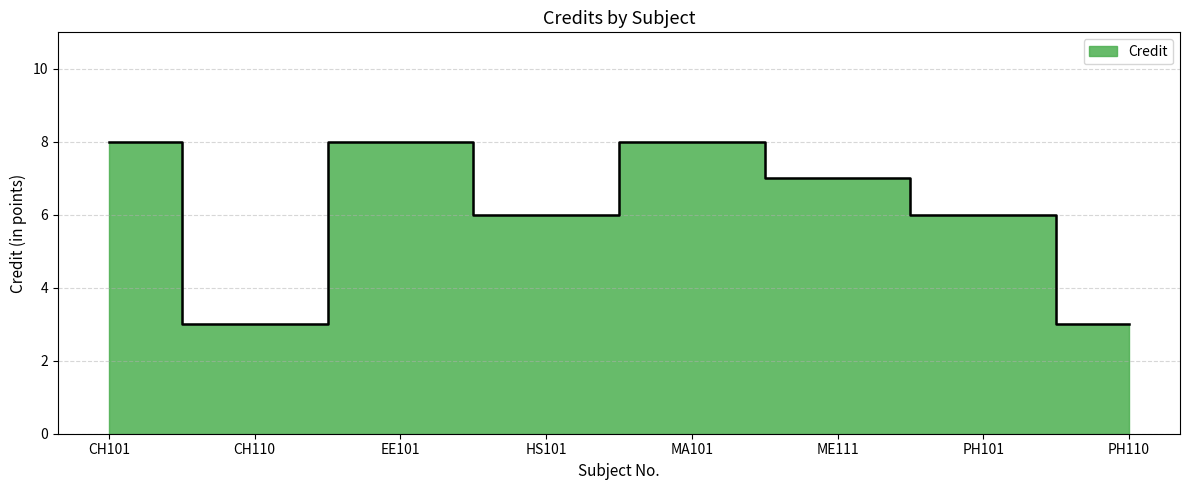

Rank the categories by value from highest to lowest.

CH101, EE101, MA101, ME111, HS101, PH101, CH110, PH110